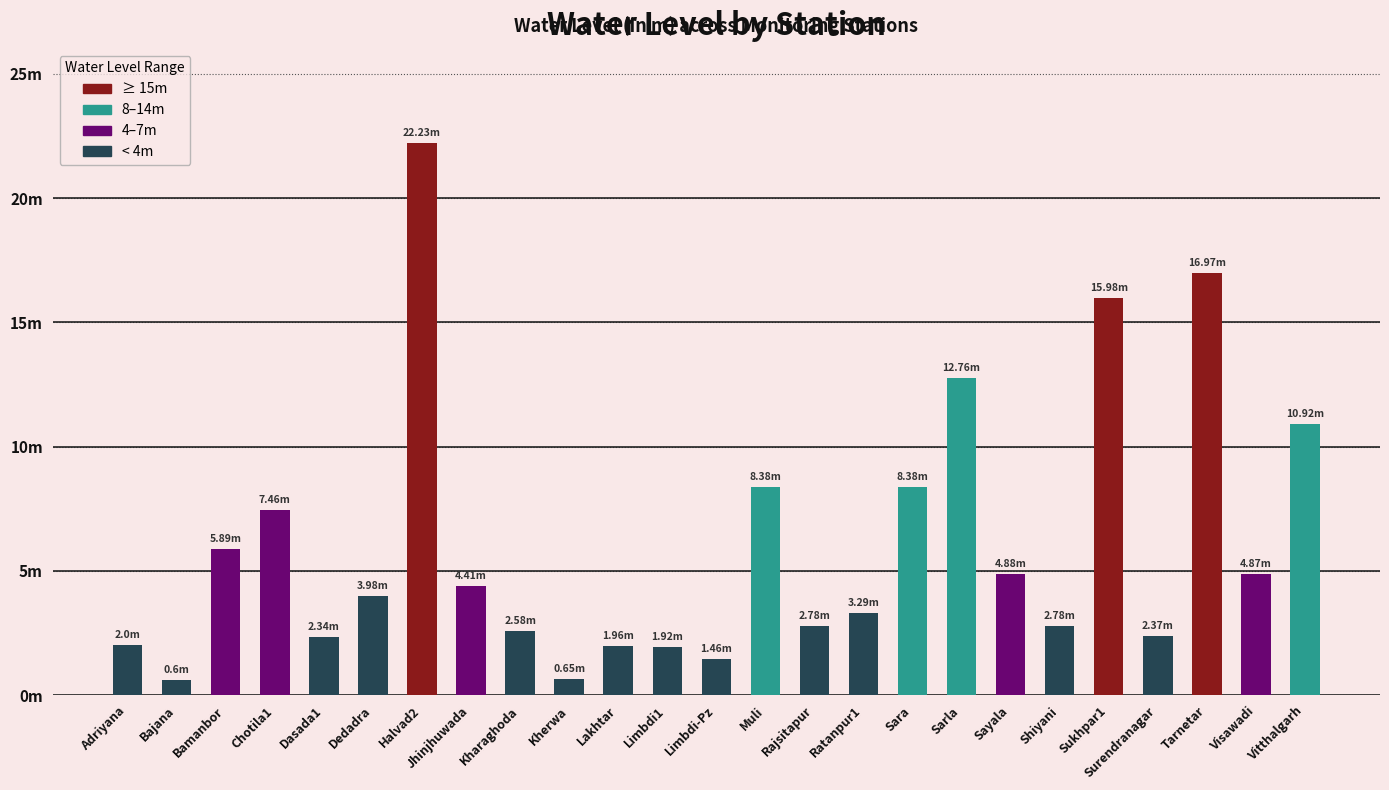

Reading left to right, transcribe all the data shown in this chart.

2.0	0.6	5.9	7.5	2.3	4.0	22.2	4.4	2.6	0.7	2.0	1.9	1.5	8.4	2.8	3.3	8.4	12.8	4.9	2.8	16.0	2.4	17.0	4.9	10.9